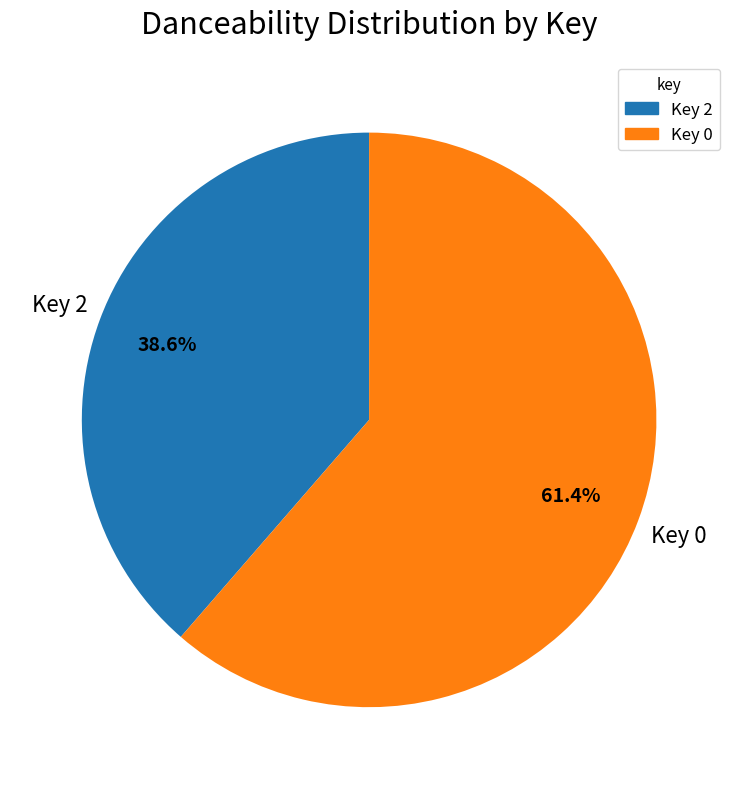

Is there any slice that represents more than half of the pie?

Yes